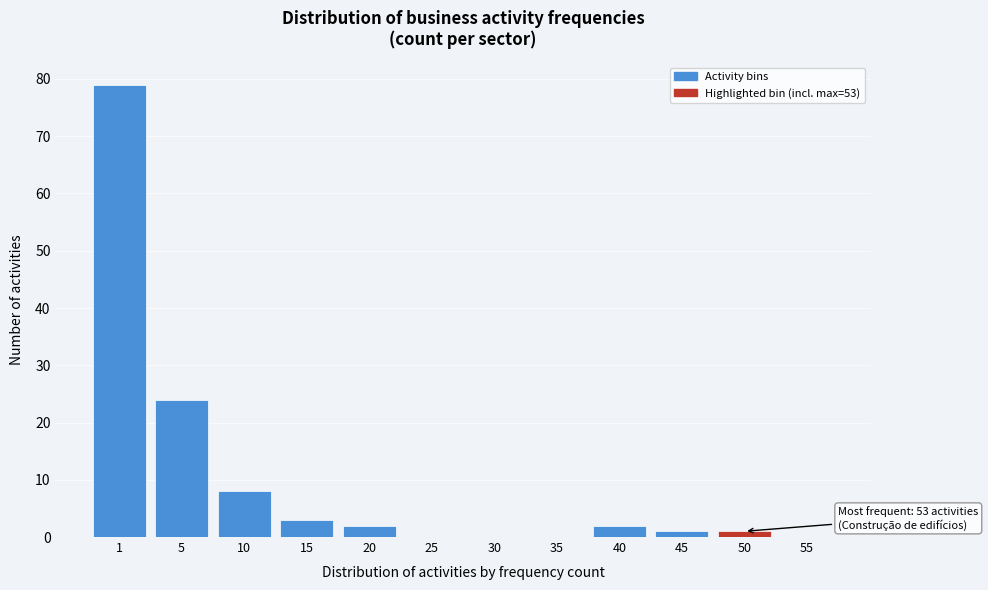

Reading left to right, what are all the values shown in this chart?

1=79	5=24	10=8	15=3	20=2	25=0	30=0	35=0	40=2	45=1	50=1	55=0